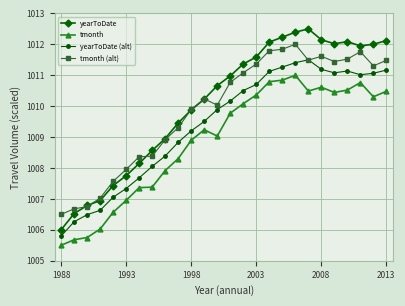

What is the value of the yearToDate point at the 5th from the left?

1007.4